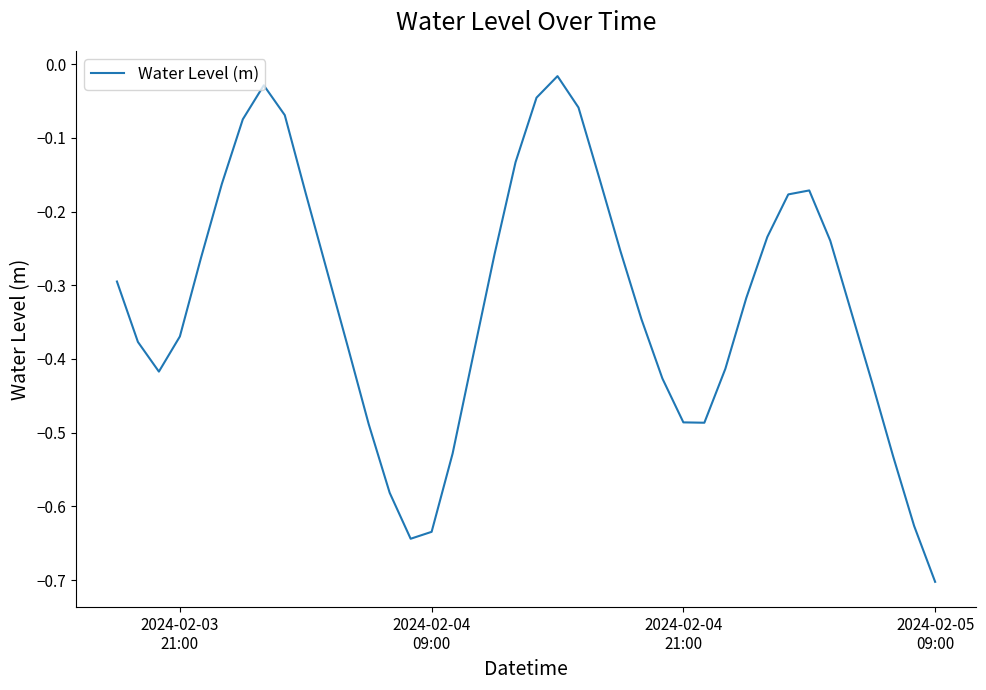

What is the minimum value shown in the chart?

-0.7